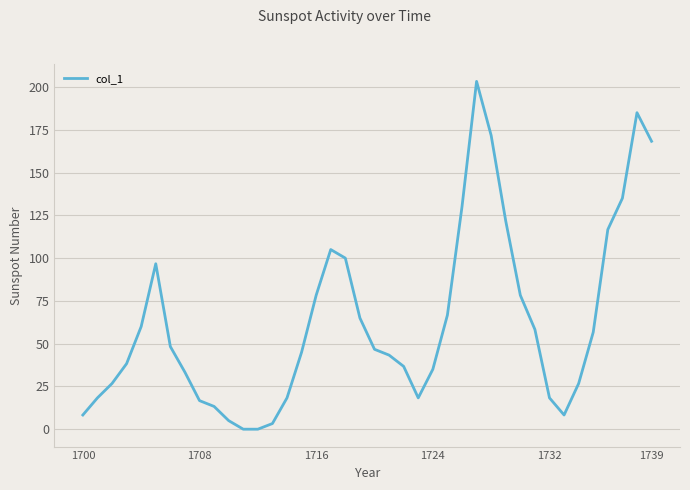

What is the difference between the maximum and minimum values?

203.3